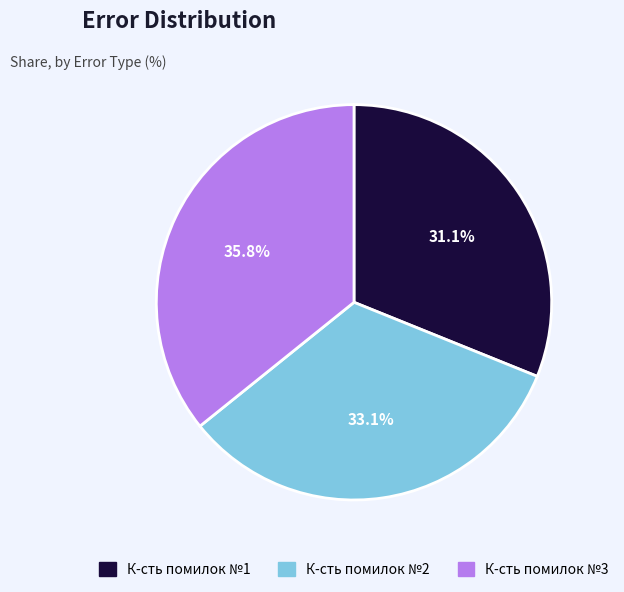

Which has a higher value, К-сть помилок №3 or К-сть помилок №2?

К-сть помилок №3